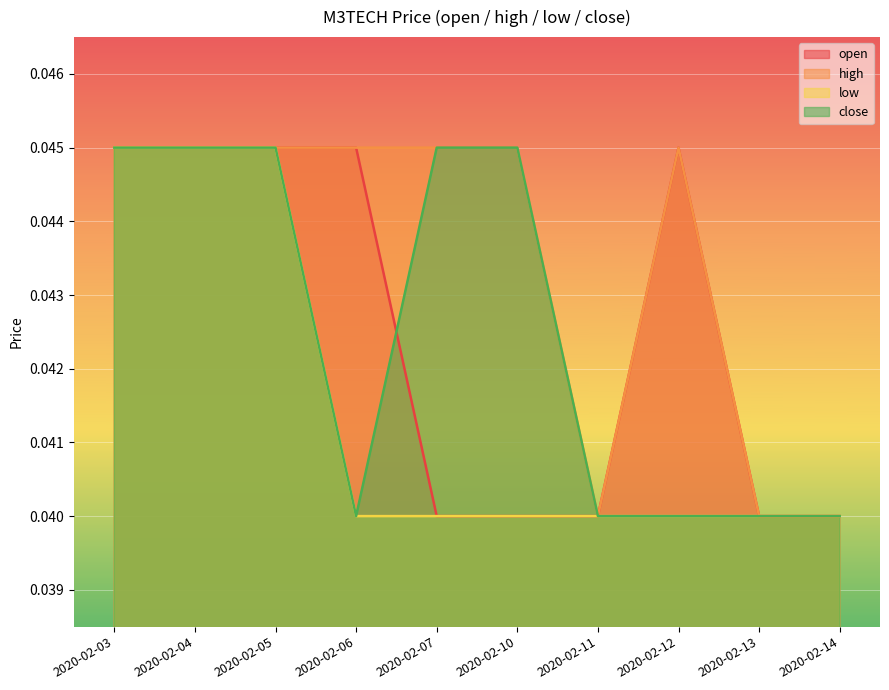

How many lines are shown in the chart?

4